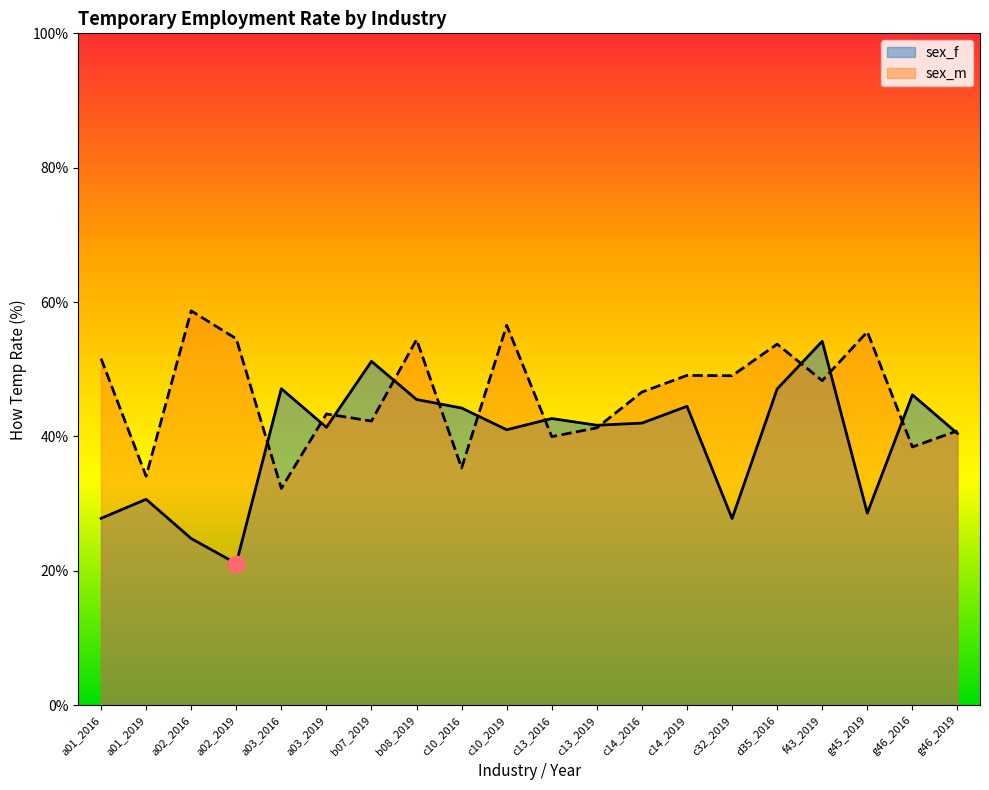

At which category is the sum across all series the highest?

f43_2019